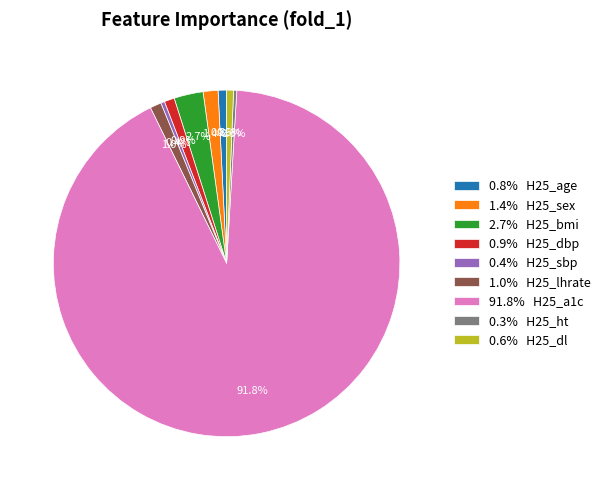

Approximately how many times larger is the value at 0.4% H25_sbp compared to 1.4% H25_sex?

0.3